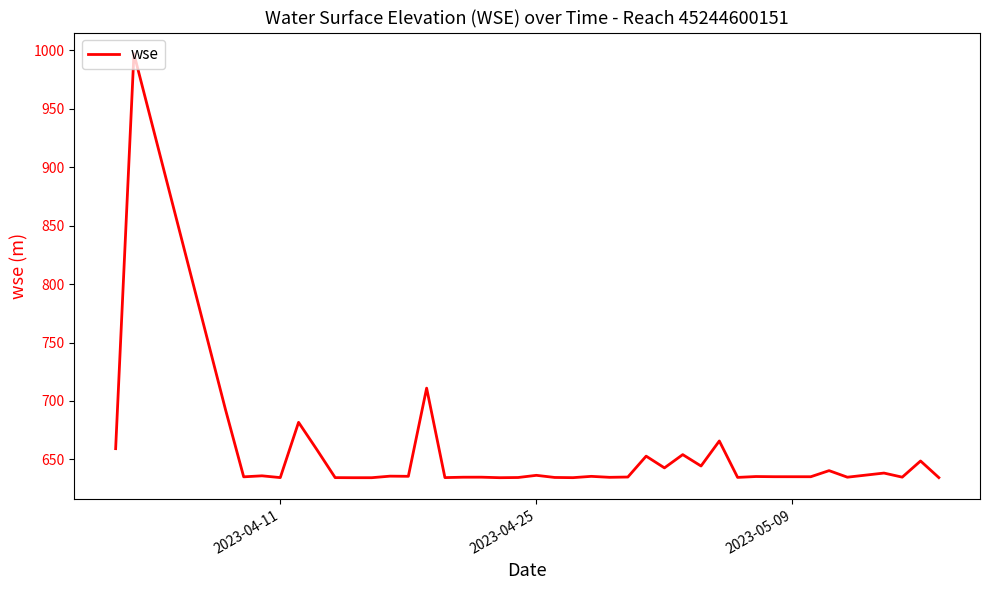

What is the greatest value displayed?

996.9